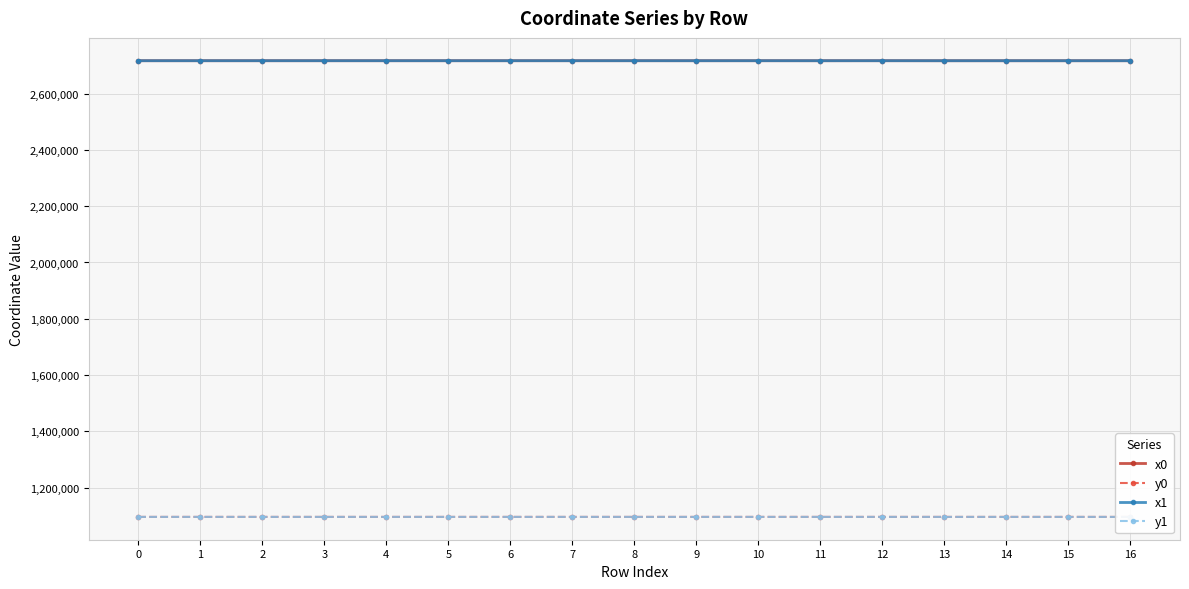

Which label corresponds to the smallest value in the chart?

16